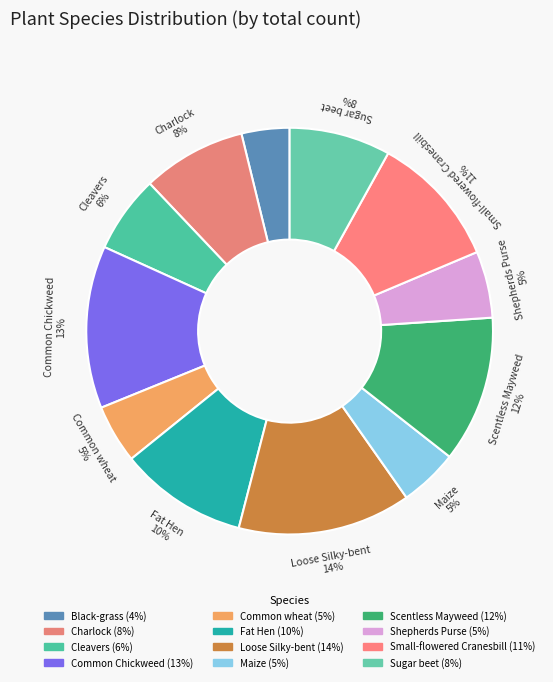

Count the number of slices in the pie.

12